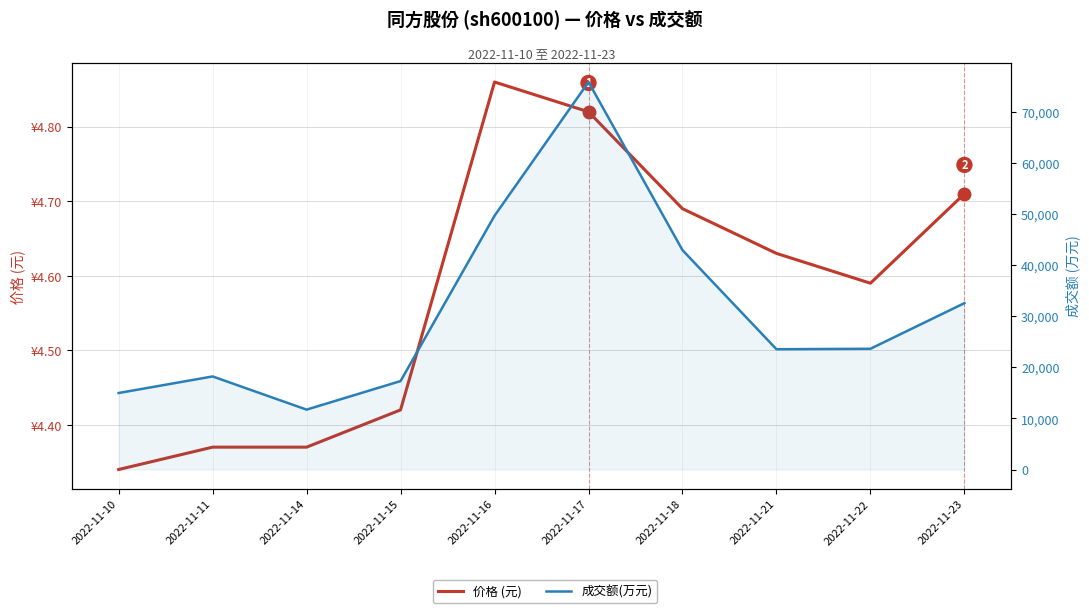

What is the difference between the maximum and minimum values in the 成交额(万元) series?

64149.0